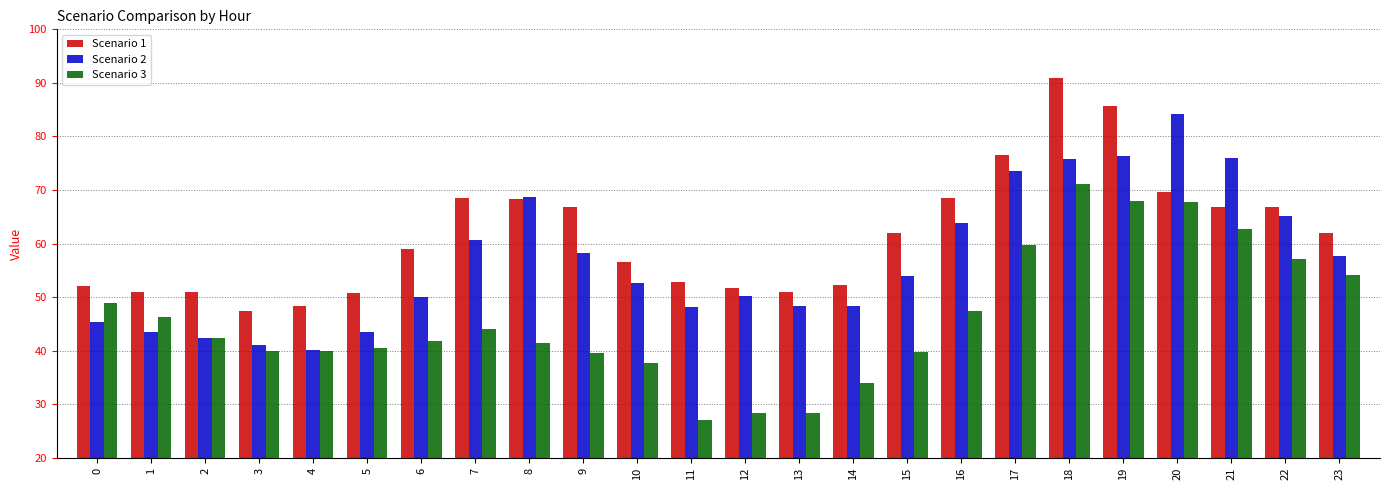

What is the approximate value of Scenario 2 at 8?

68.8